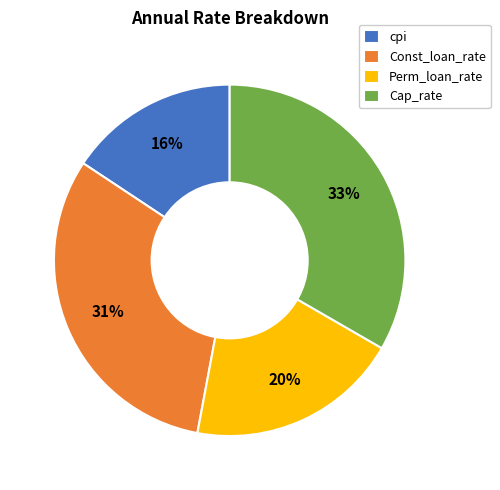

What is the largest slice in the pie chart?

Cap_rate